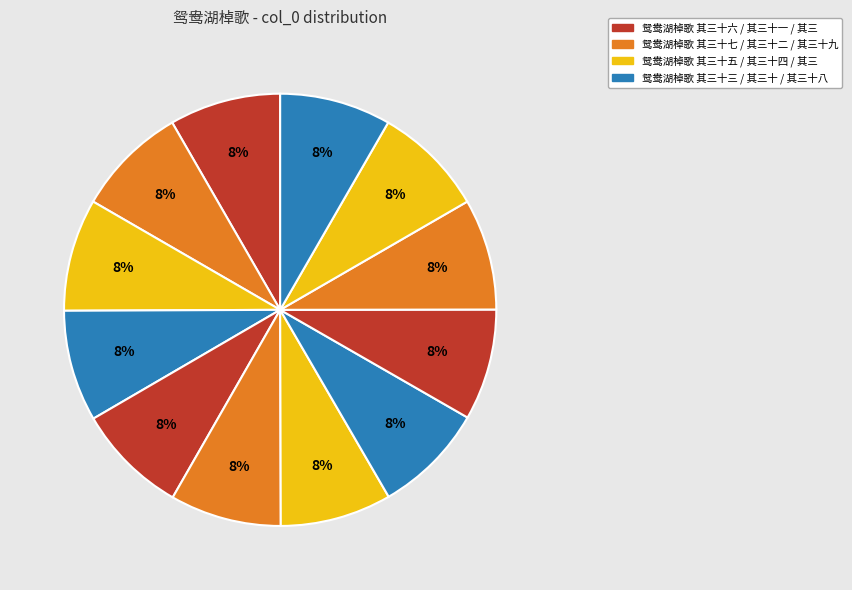

To the nearest percent, what is the average slice percentage?

8%